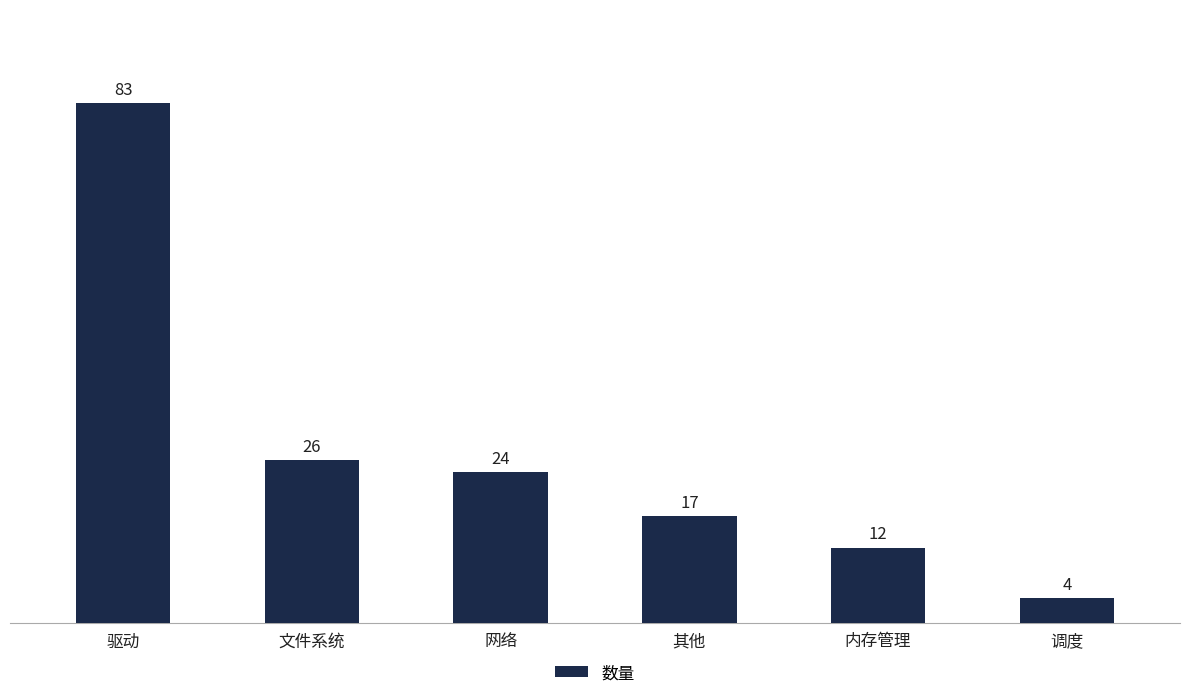

What is the smallest value displayed?

4